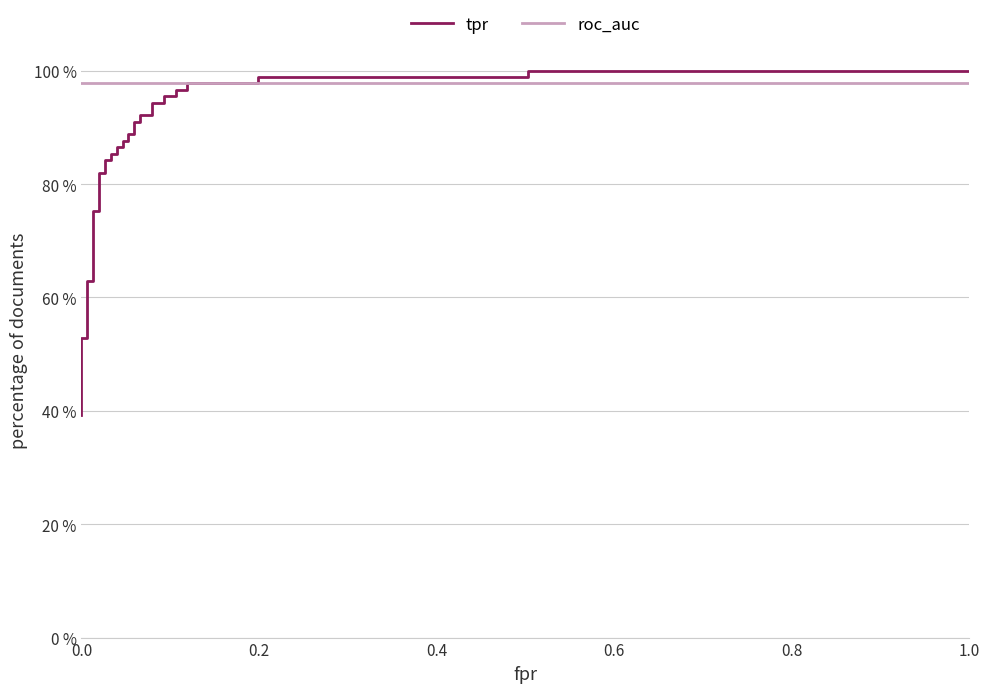

How many times do tpr and roc_auc cross each other?

1